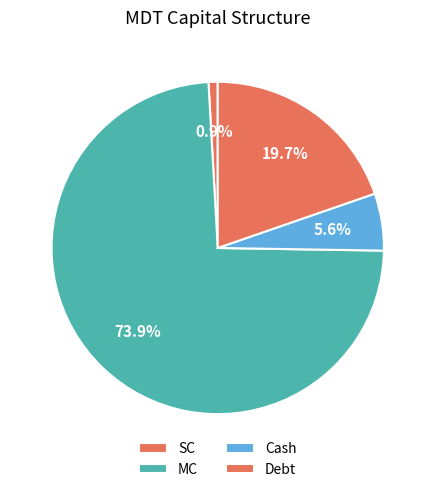

Which slice is the largest?

MC